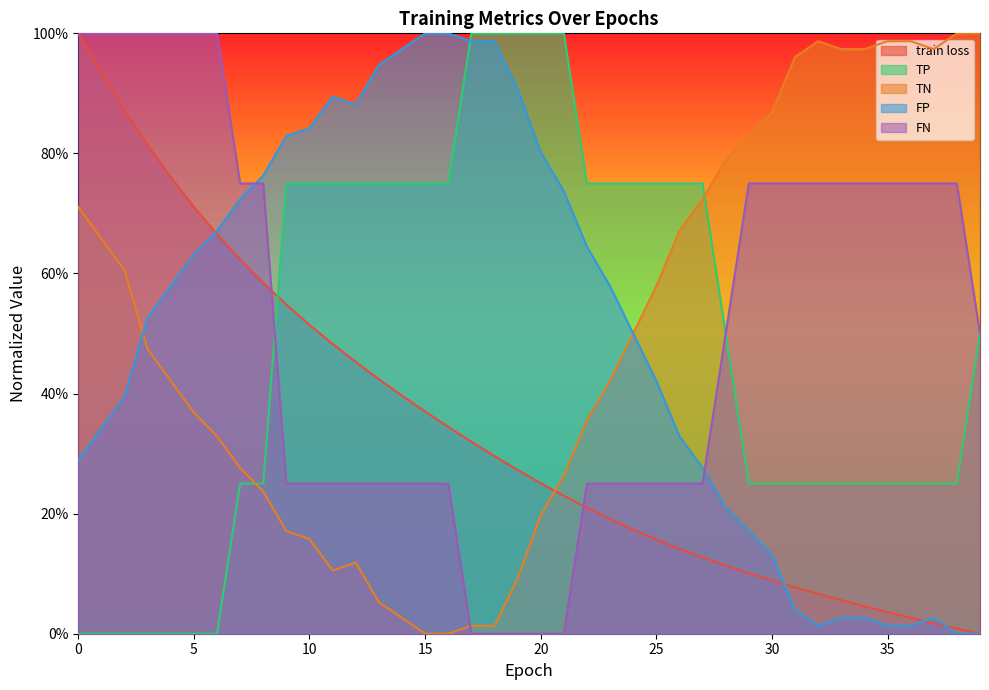

Reading left to right, transcribe all the data shown in this chart.

train loss: 0=1.0	1=0.9	2=0.9	3=0.8	4=0.8	5=0.7	6=0.7	7=0.6	8=0.6	9=0.5	10=0.5	11=0.5	12=0.5	13=0.4	14=0.4	15=0.4	16=0.3	17=0.3	18=0.3	19=0.3	20=0.3	21=0.2	22=0.2	23=0.2	24=0.2	25=0.2	26=0.1	27=0.1	28=0.1	29=0.1	30=0.1	31=0.1	32=0.1	33=0.1	34=0.0	35=0.0	36=0.0	37=0.0	38=0.0	39=0.0
TP: 0=1.0	1=1.0	2=1.0	3=1.0	4=1.0	5=1.0	6=1.0	7=0.8	8=0.8	9=0.2	10=0.2	11=0.2	12=0.2	13=0.2	14=0.2	15=0.2	16=0.2	17=0.0	18=0.0	19=0.0	20=0.0	21=0.0	22=0.2	23=0.2	24=0.2	25=0.2	26=0.2	27=0.2	28=0.5	29=0.8	30=0.8	31=0.8	32=0.8	33=0.8	34=0.8	35=0.8	36=0.8	37=0.8	38=0.8	39=0.5
TN: 0=0.7	1=0.7	2=0.6	3=0.5	4=0.4	5=0.4	6=0.3	7=0.3	8=0.2	9=0.2	10=0.2	11=0.1	12=0.1	13=0.1	14=0.0	15=0.0	16=0.0	17=0.0	18=0.0	19=0.1	20=0.2	21=0.3	22=0.4	23=0.4	24=0.5	25=0.6	26=0.7	27=0.7	28=0.8	29=0.8	30=0.9	31=1.0	32=1.0	33=1.0	34=1.0	35=1.0	36=1.0	37=1.0	38=1.0	39=1.0
FP: 0=0.3	1=0.3	2=0.4	3=0.5	4=0.6	5=0.6	6=0.7	7=0.7	8=0.8	9=0.8	10=0.8	11=0.9	12=0.9	13=0.9	14=1.0	15=1.0	16=1.0	17=1.0	18=1.0	19=0.9	20=0.8	21=0.7	22=0.6	23=0.6	24=0.5	25=0.4	26=0.3	27=0.3	28=0.2	29=0.2	30=0.1	31=0.0	32=0.0	33=0.0	34=0.0	35=0.0	36=0.0	37=0.0	38=0.0	39=0.0
FN: 0=0.0	1=0.0	2=0.0	3=0.0	4=0.0	5=0.0	6=0.0	7=0.2	8=0.2	9=0.8	10=0.8	11=0.8	12=0.8	13=0.8	14=0.8	15=0.8	16=0.8	17=1.0	18=1.0	19=1.0	20=1.0	21=1.0	22=0.8	23=0.8	24=0.8	25=0.8	26=0.8	27=0.8	28=0.5	29=0.2	30=0.2	31=0.2	32=0.2	33=0.2	34=0.2	35=0.2	36=0.2	37=0.2	38=0.2	39=0.5